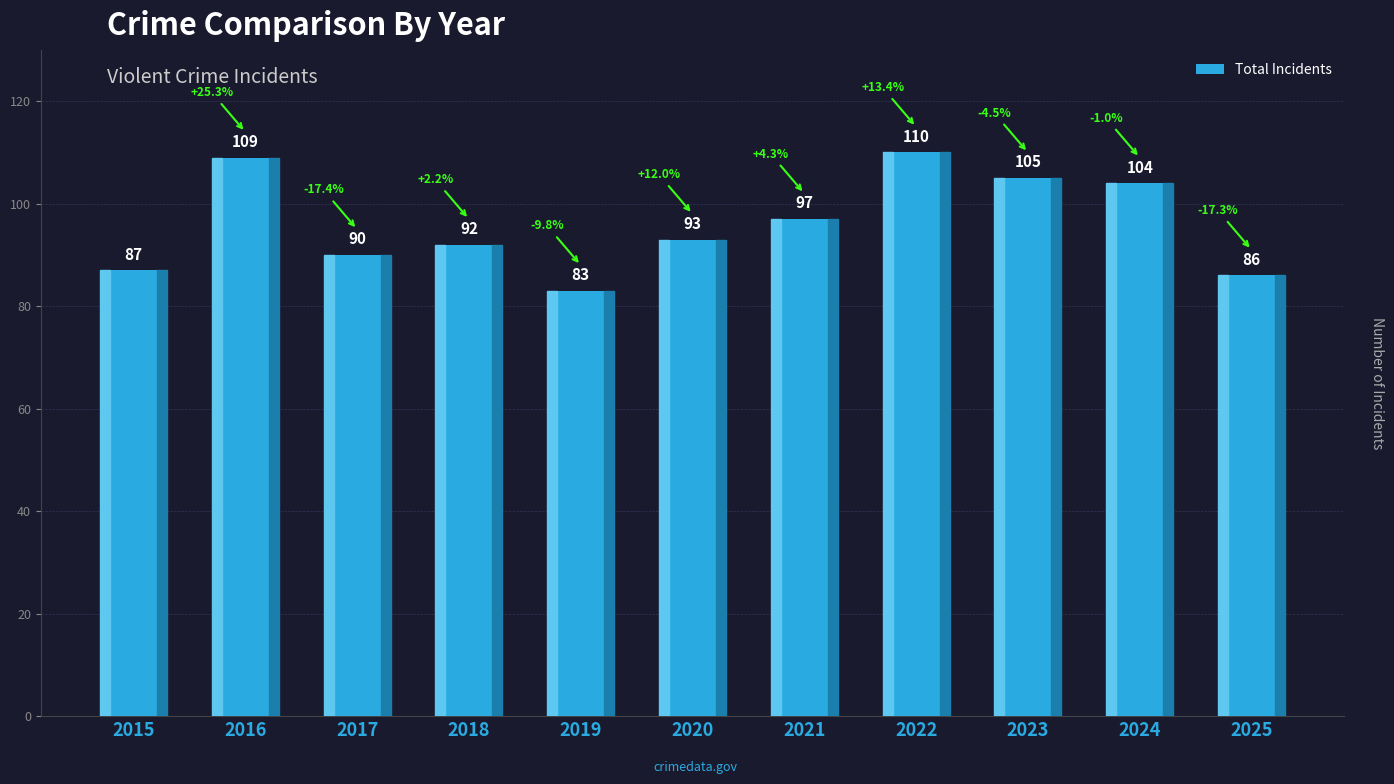

Which category has the lowest value across all series?

2019